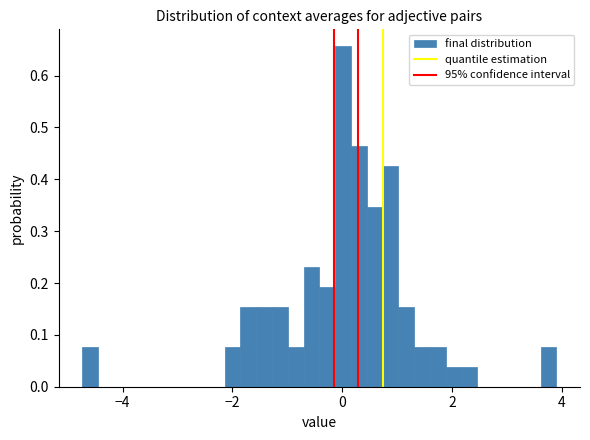

Around what value on the x-axis is the tallest bar? Give the approximate position of its centre, as read against the axis.

0.0